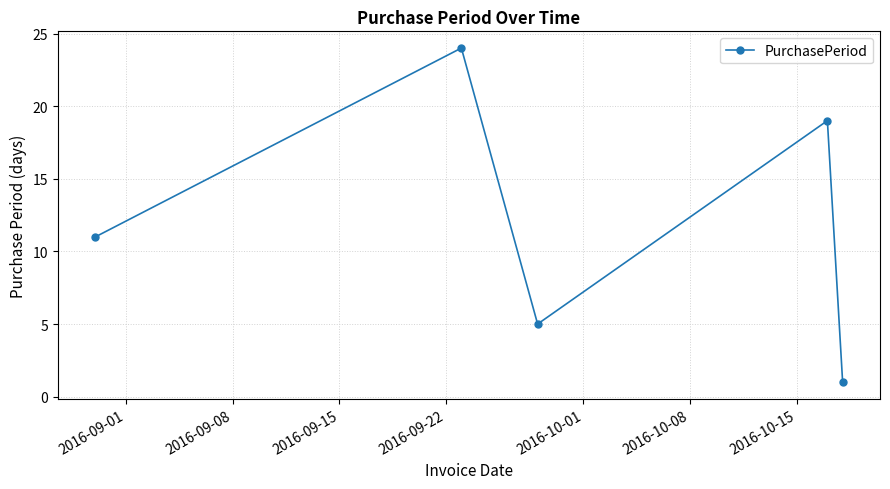

How many interior local valleys (lower than both neighbors) does the data have?

1